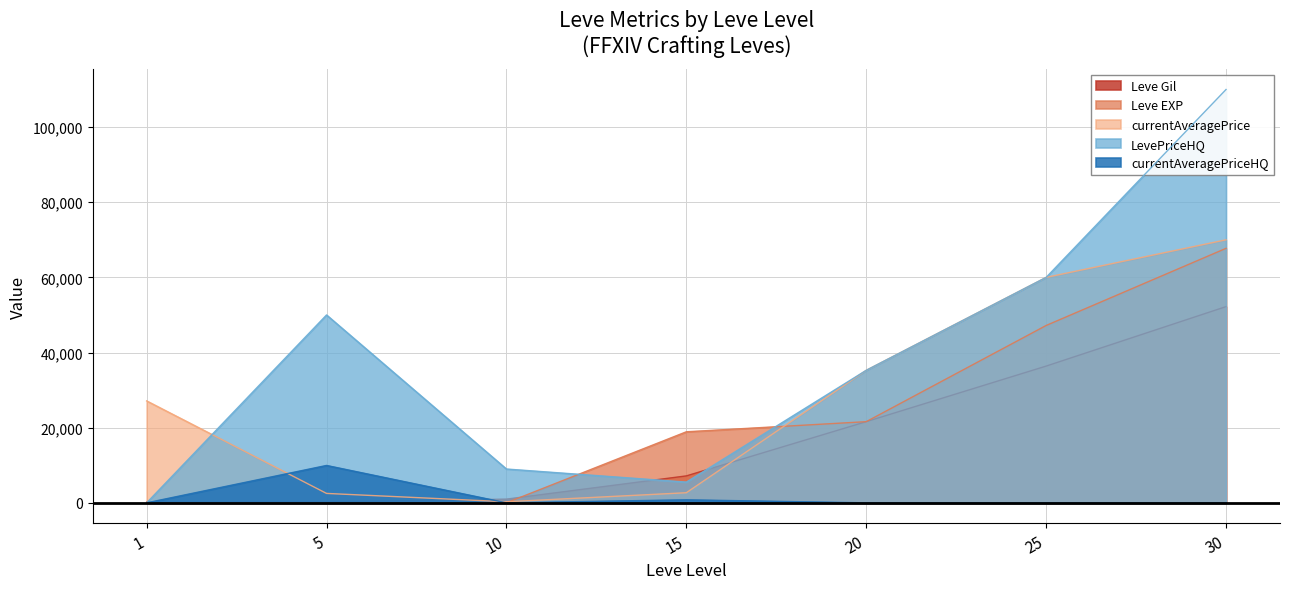

What is the sum of the Leve EXP values at 25 and 15?

66110